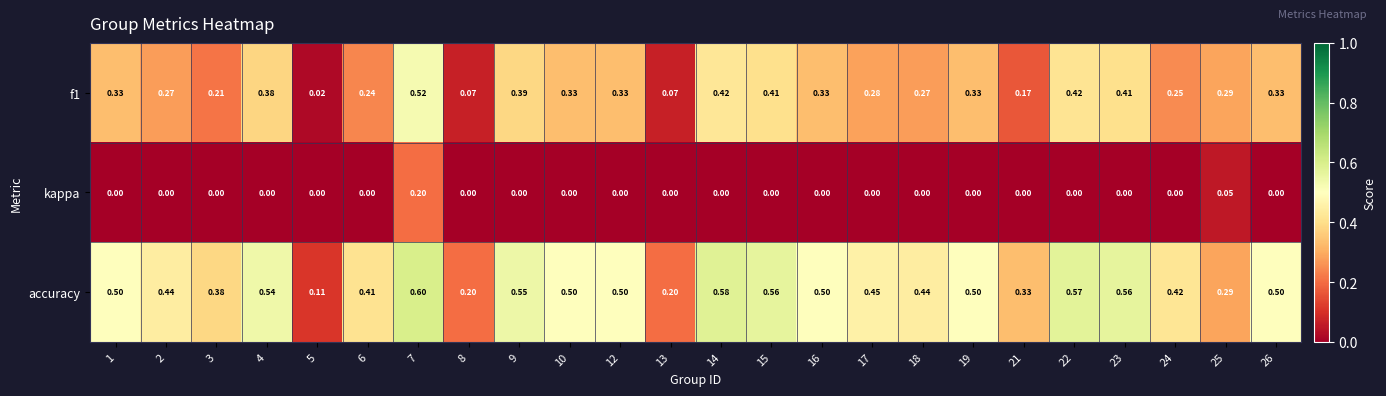

Which series changed the most between 18 and 21?

accuracy